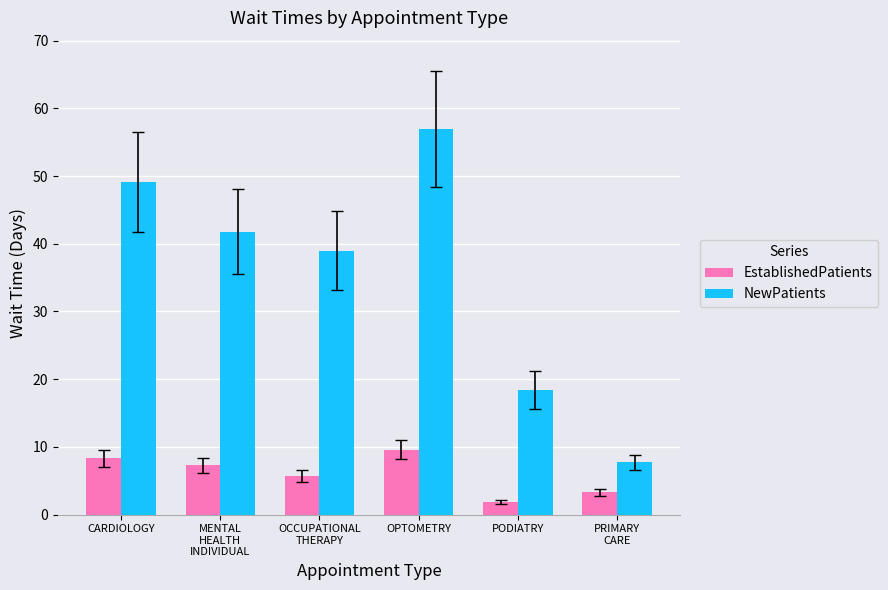

Reading left to right, what are all the values shown in this chart?

EstablishedPatients: 8.3	7.3	5.7	9.6	1.9	3.3
NewPatients: 49.2	41.8	39.0	57.0	18.4	7.7